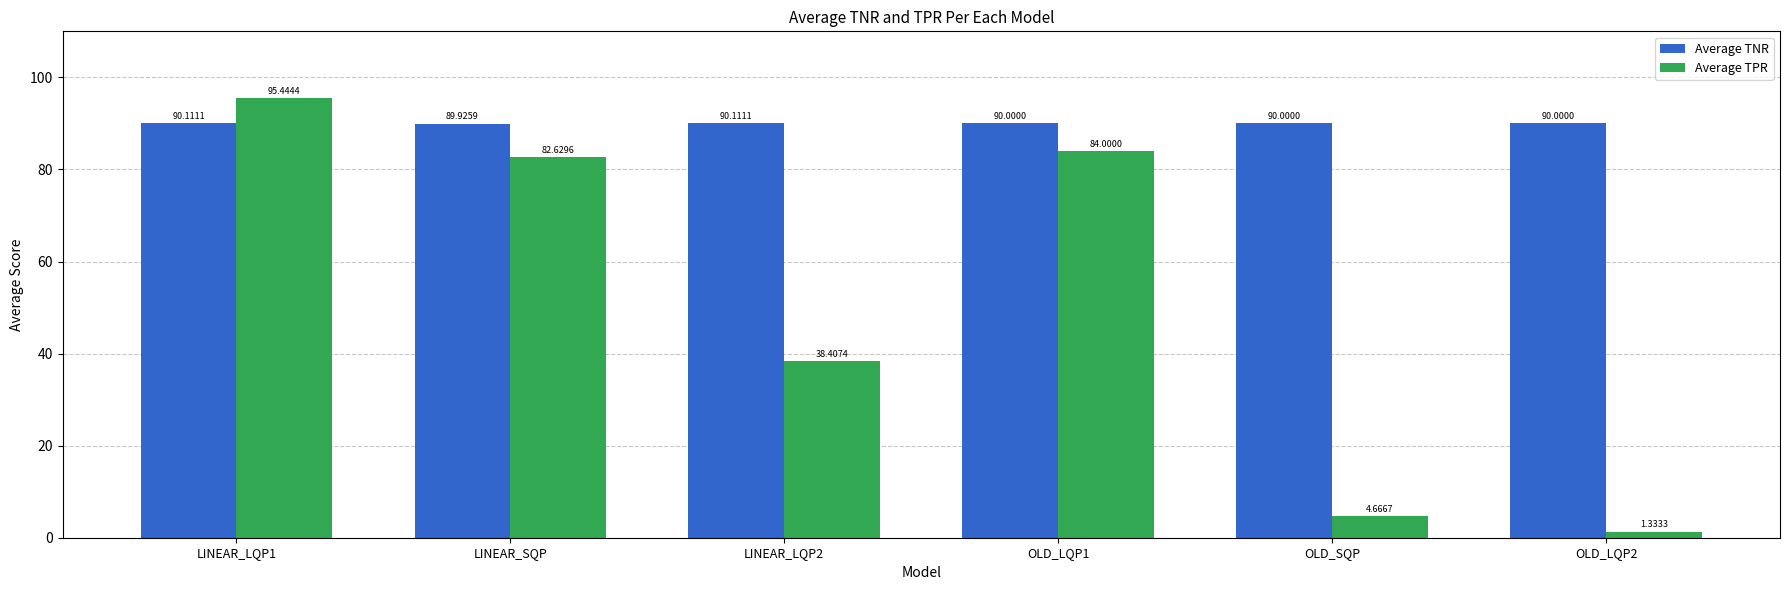

What is the difference between the second highest and second lowest values in the Average TPR series?

79.3